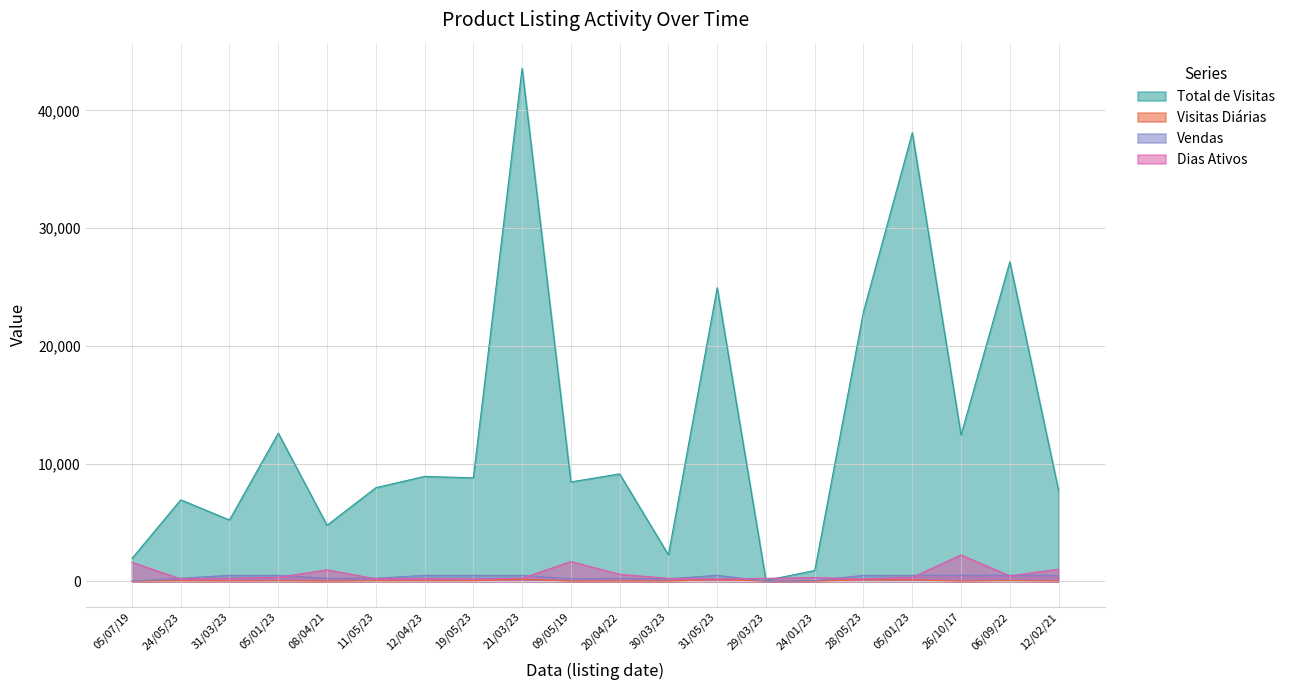

Read the Total de Visitas value at 30/03/23, to the nearest 100.

2200